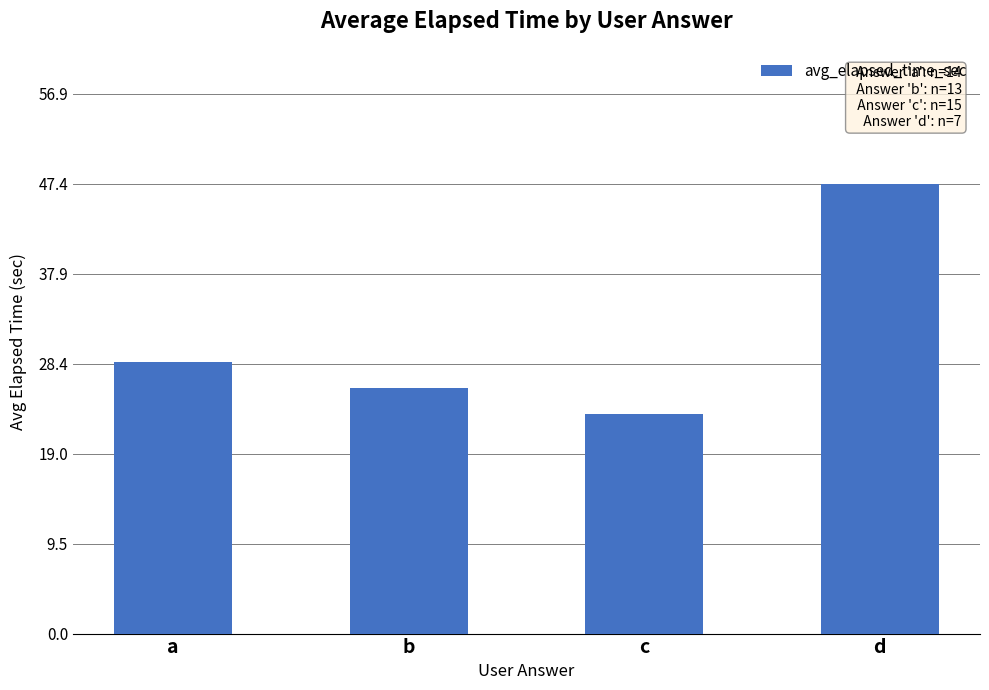

Count the number of categories in the chart.

4